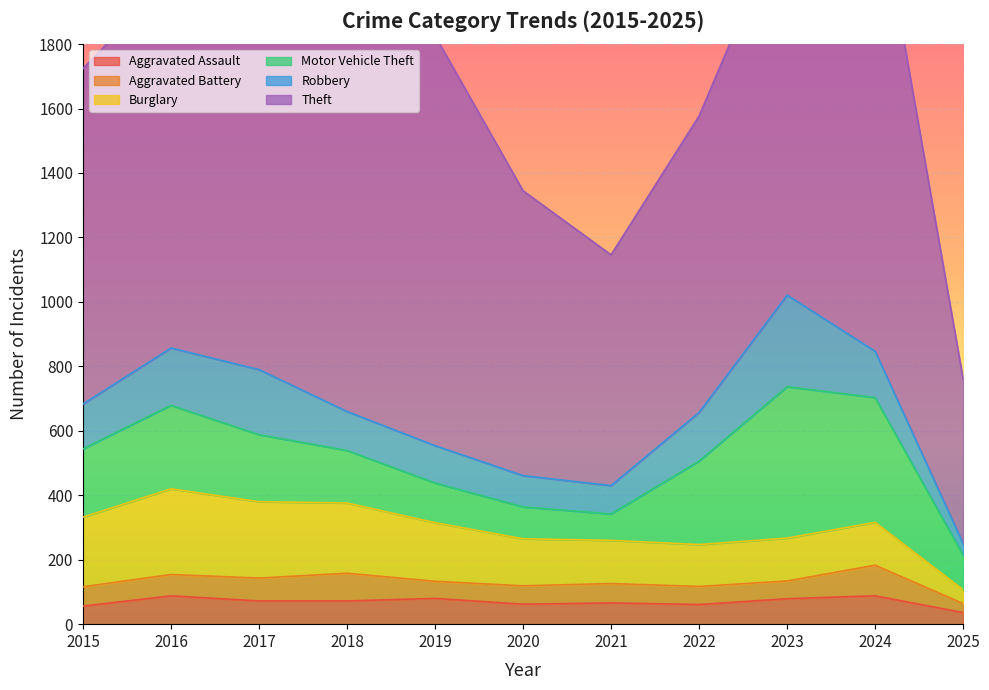

The Aggravated Battery series shows 36 at 2017. True or false?

False